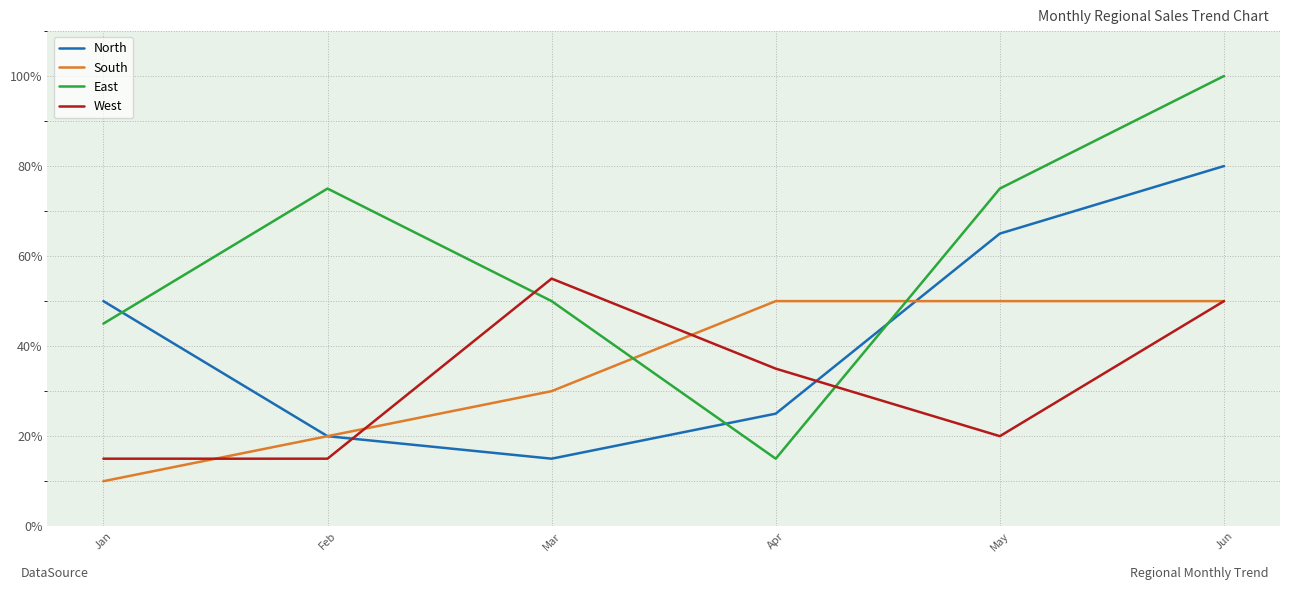

What is the difference between the maximum and minimum values in the South series?

40